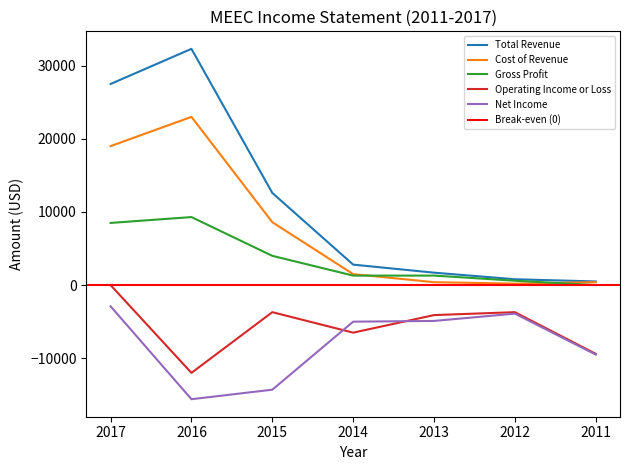

What is the spread (max minus min) of values at 2012?

4700